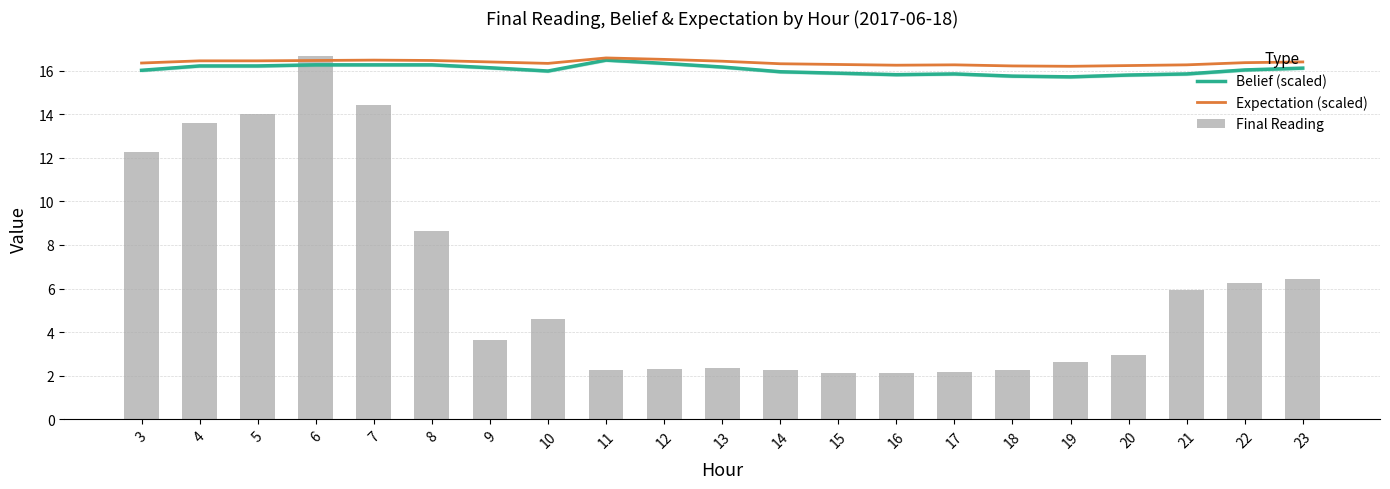

At which label does Final Reading first exceed 3?

3